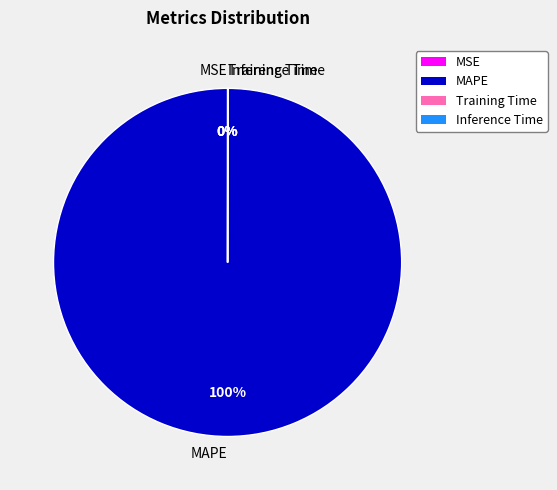

Which category accounts for the majority?

MAPE